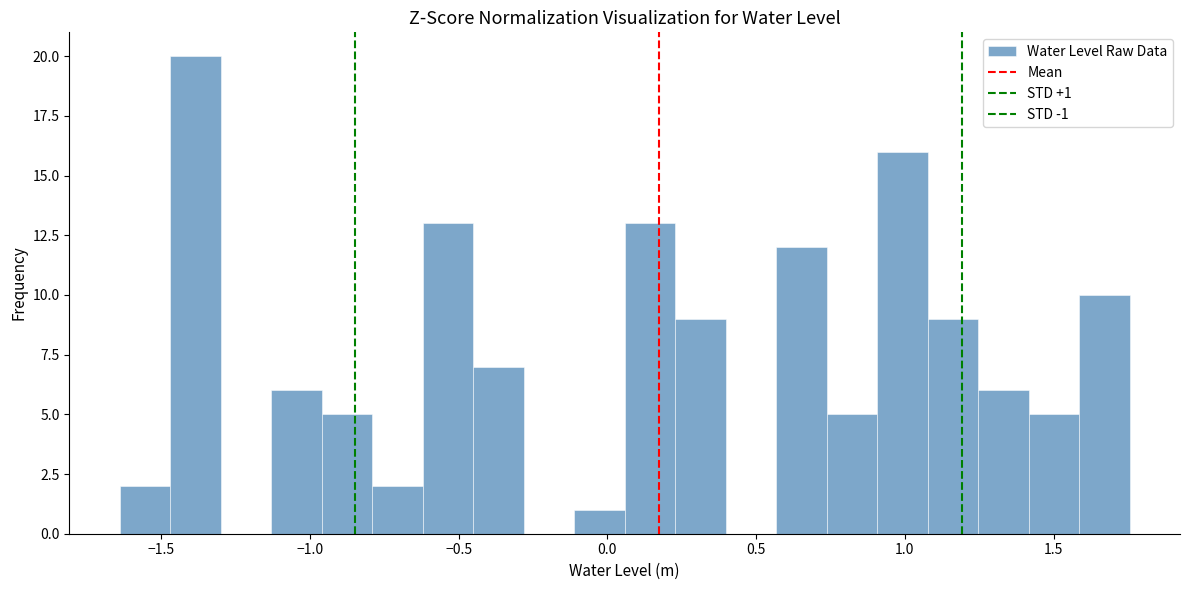

Around what value on the x-axis is the tallest bar? Give the approximate position of its centre, as read against the axis.

-1.40